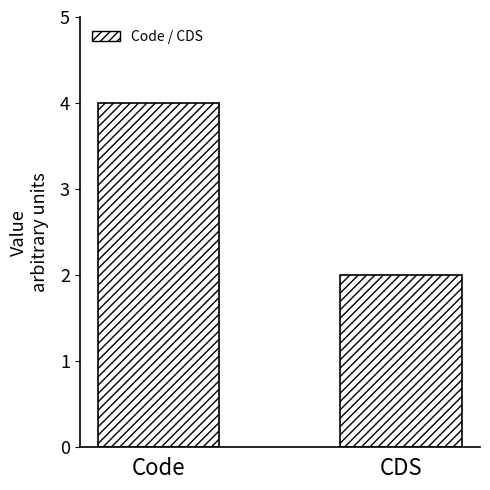

How many bars are there in total?

2